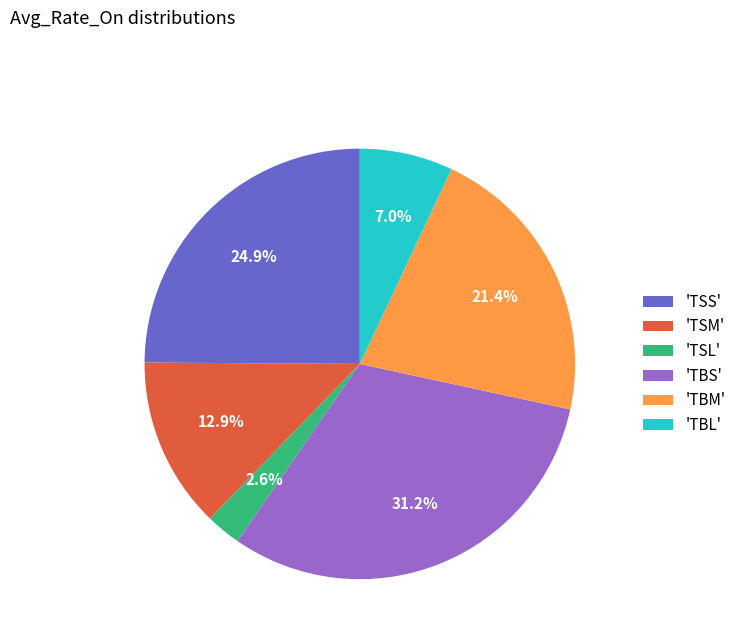

Which category has the smallest portion of the pie?

'TSL'